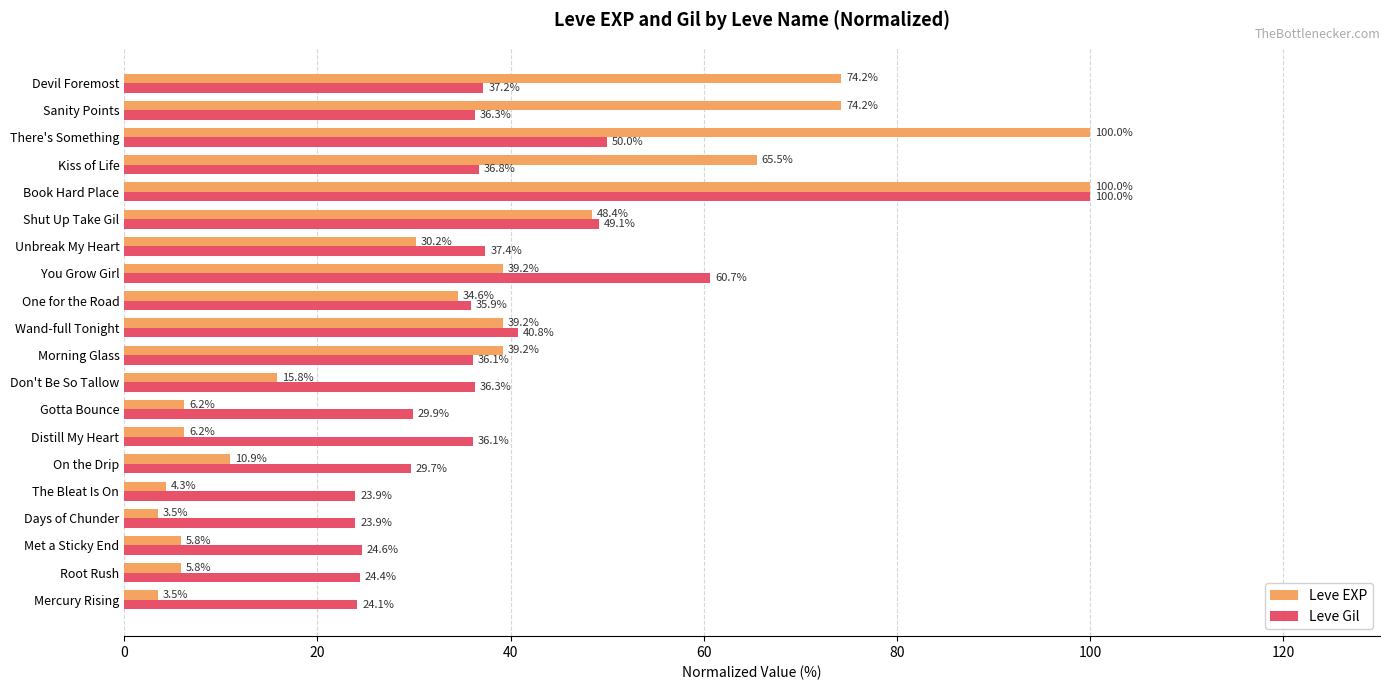

The value of Leve EXP at Shut Up Take Gil is 48.4. True or false?

True